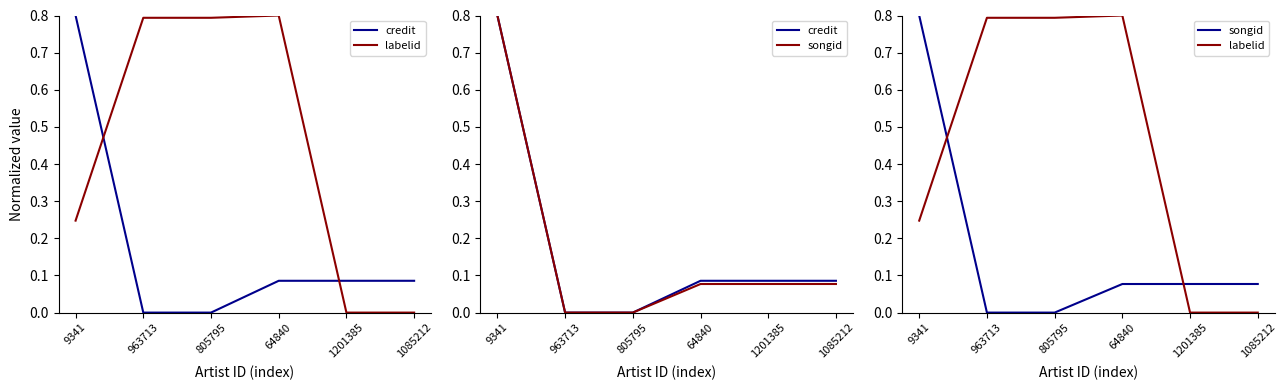

What is the difference between the second highest and second lowest values in the credit series?

0.1